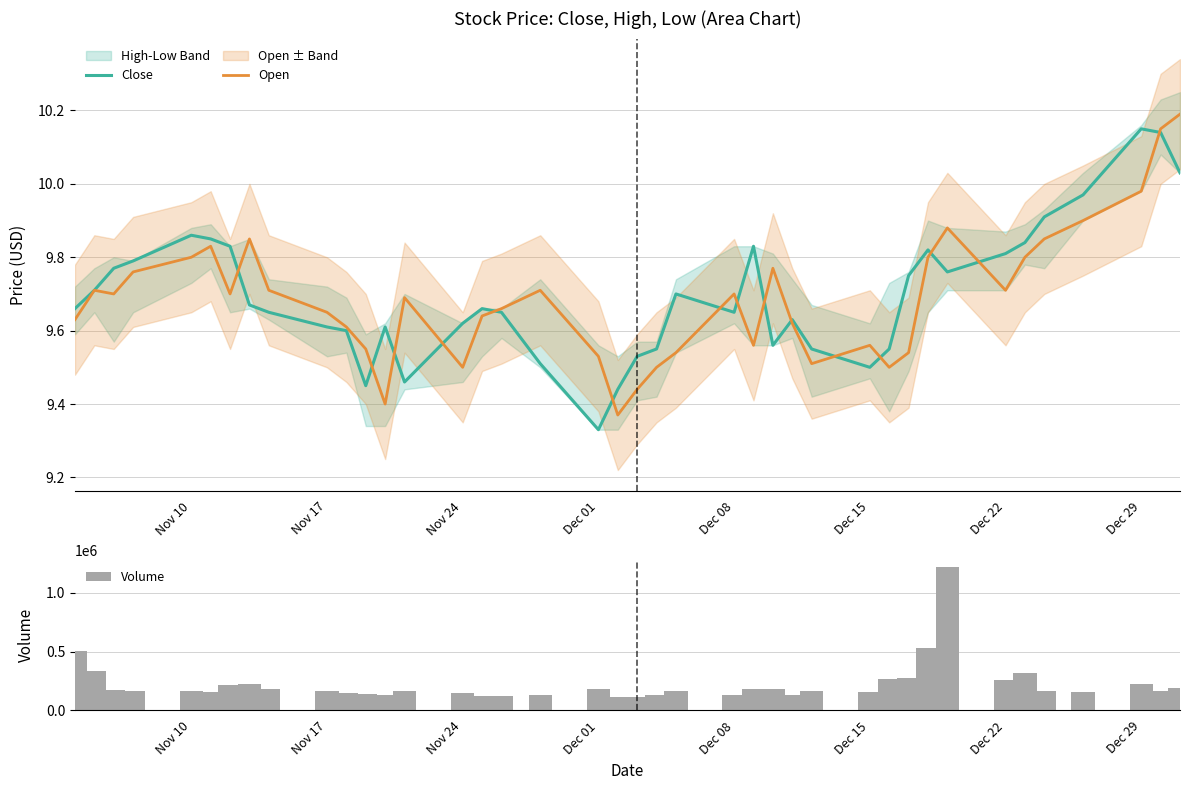

The value of Open at Dec 22 is 9.7. True or false?

True